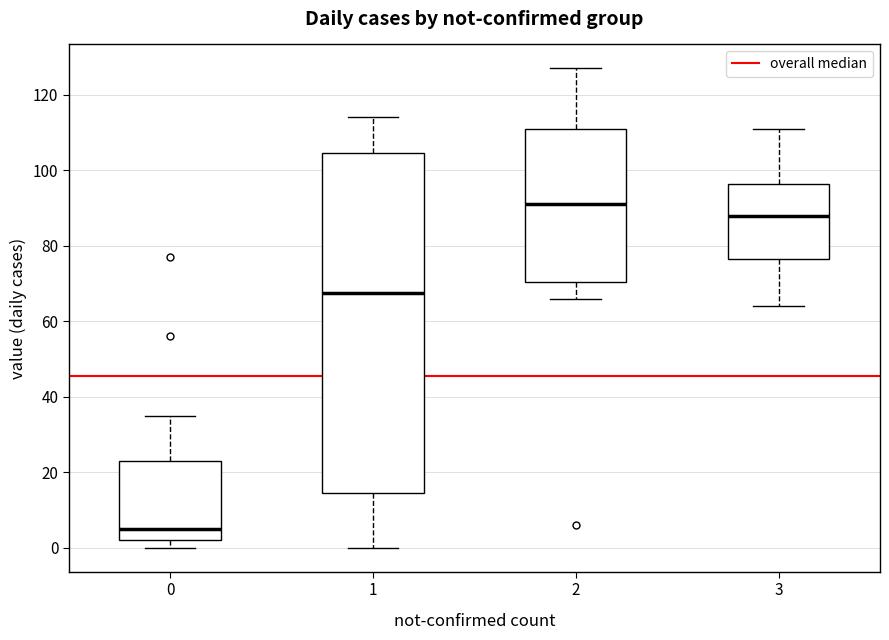

Which box's median line is the highest?

2